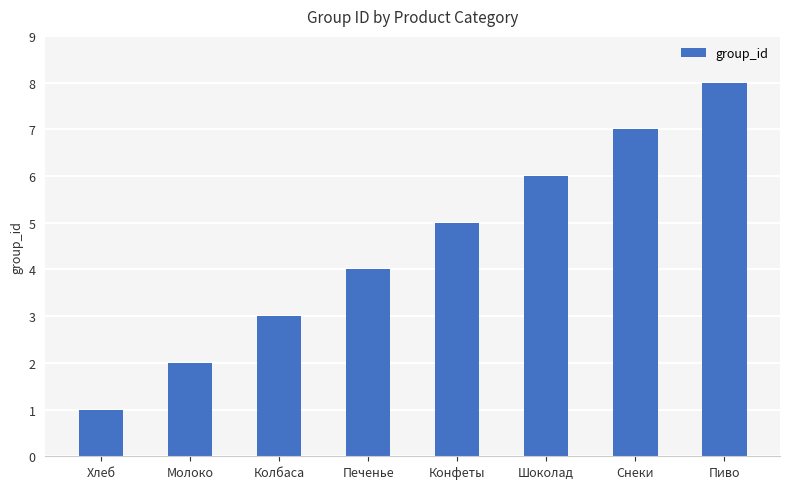

Rank the categories by value from lowest to highest.

Хлеб, Молоко, Колбаса, Печенье, Конфеты, Шоколад, Снеки, Пиво